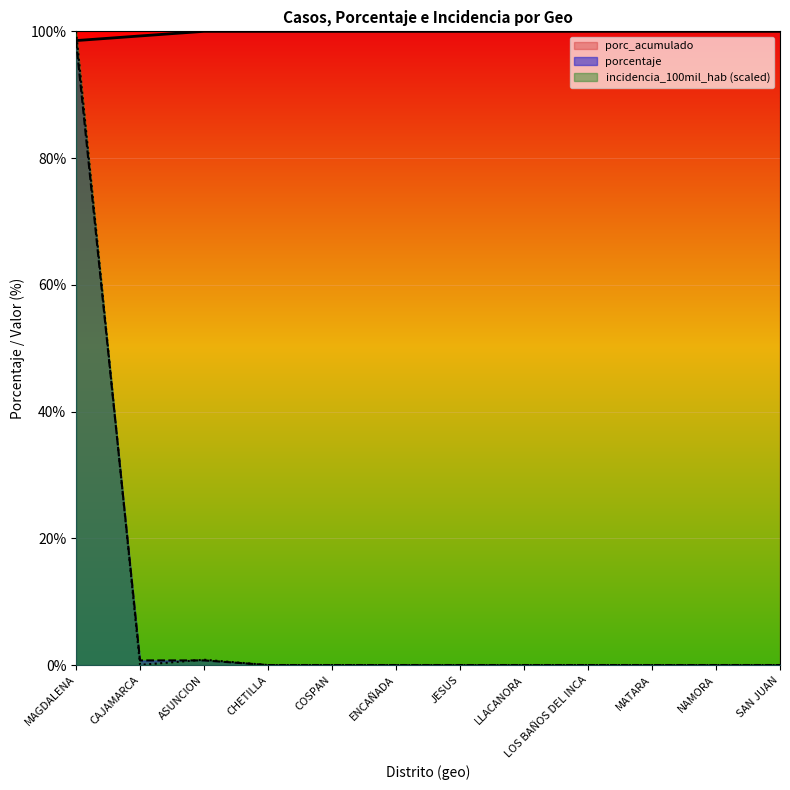

What is the spread (max minus min) of values at LOS BAÑOS DEL INCA?

100.0